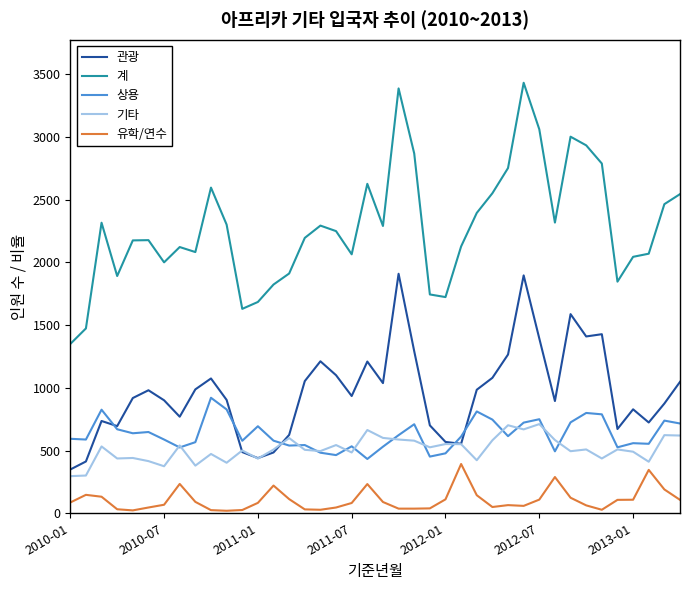

True or false: 기타 and 유학/연수 cross at least once.

False